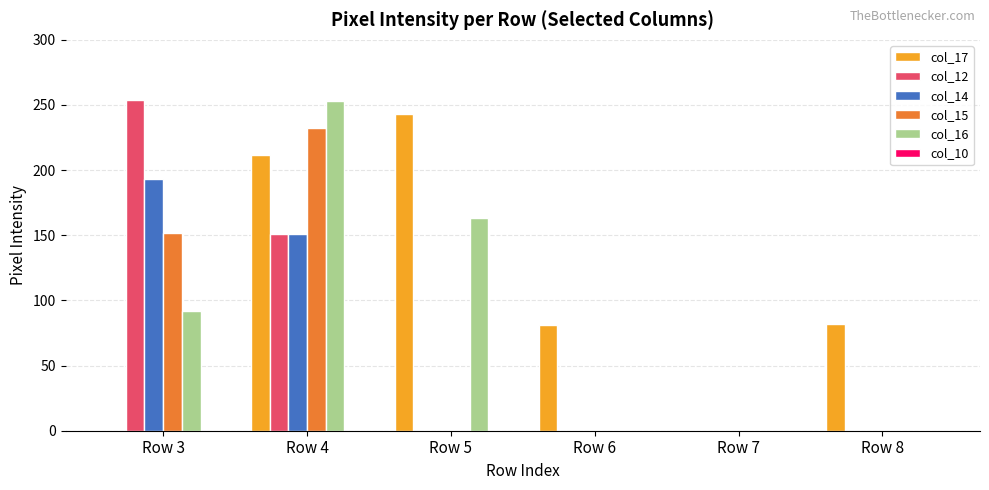

Does the chart contain stacked bars?

No